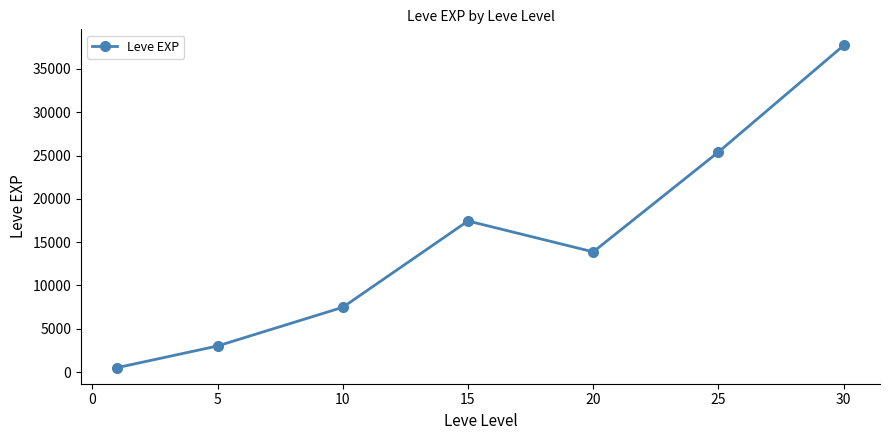

What is the maximum value shown in the chart?

37715.0